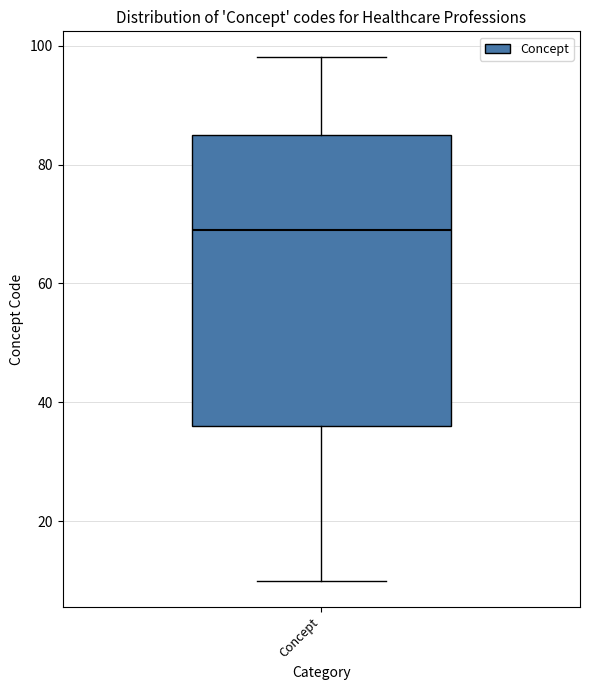

Where does the lower whisker of the box for Concept end on the y-axis? The values are not printed on the chart, so give them approximately, as read against the axis.

10